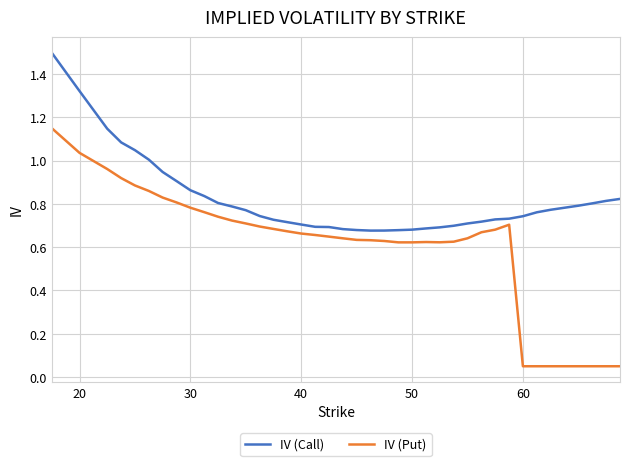

List the series in order of their peak value, lowest first.

IV (Put), IV (Call)